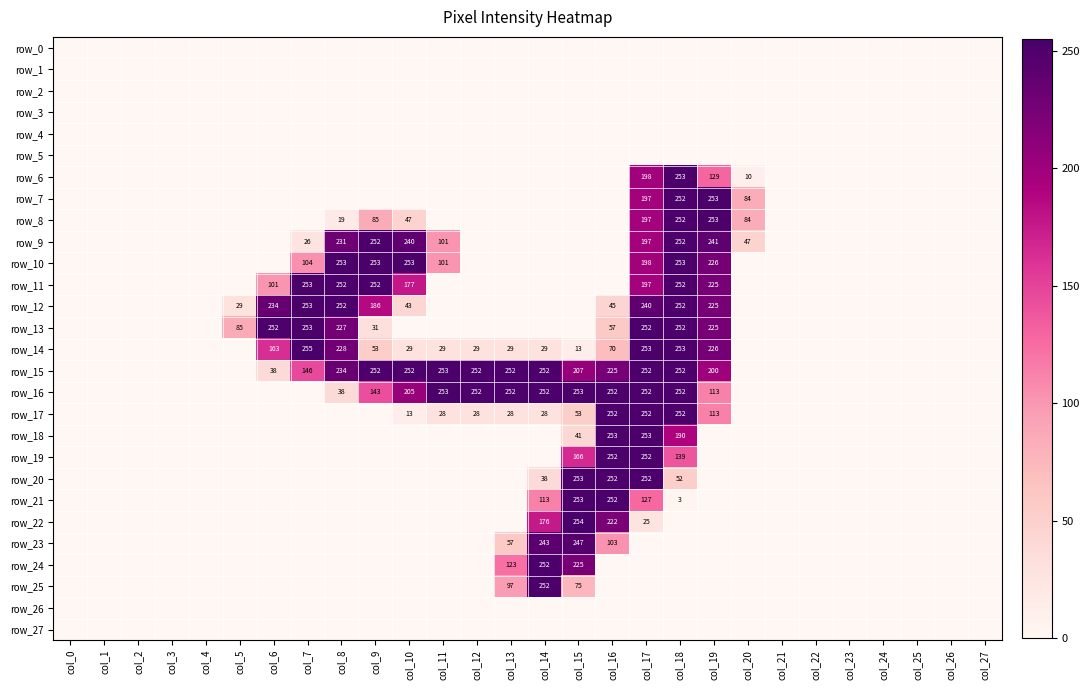

What is the highest value of the row_13 series?

253